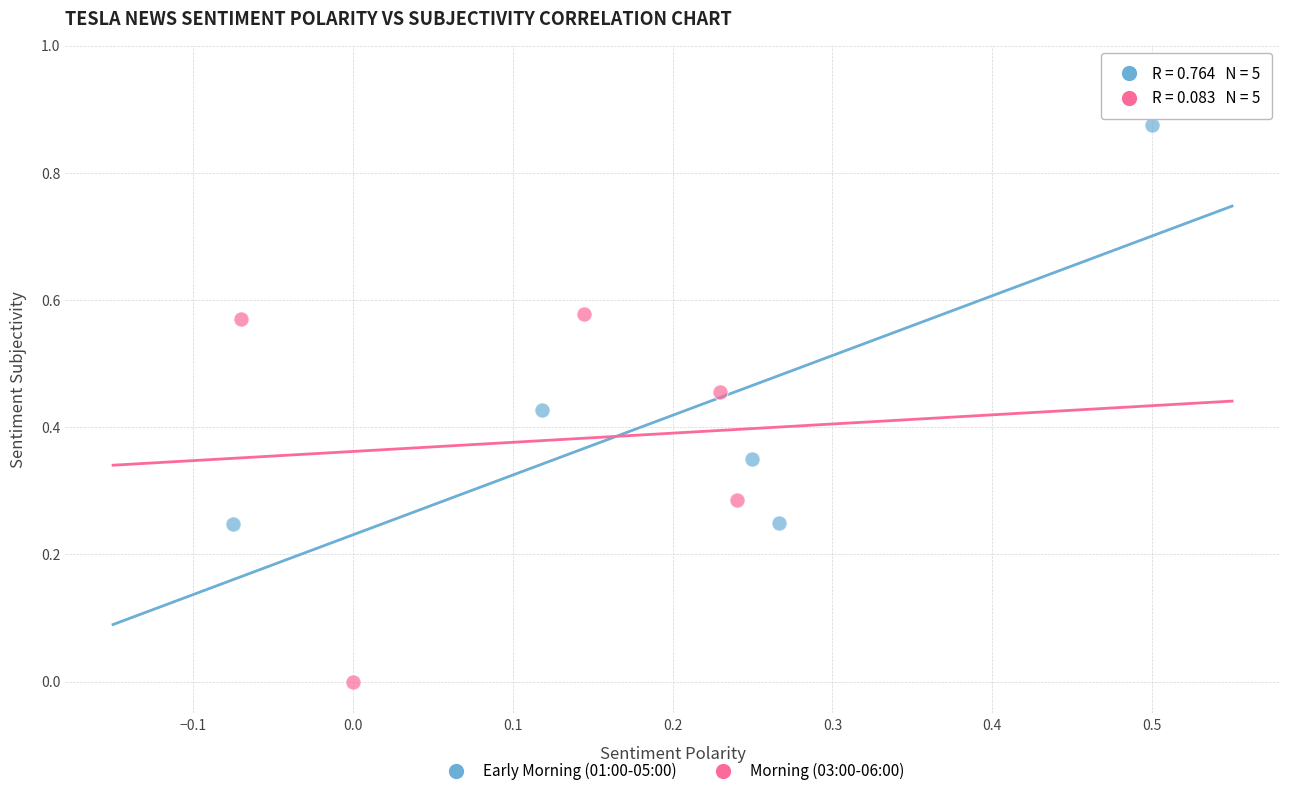

Which series has the largest Y range (max minus min)?

Early Morning (01:00-05:00)